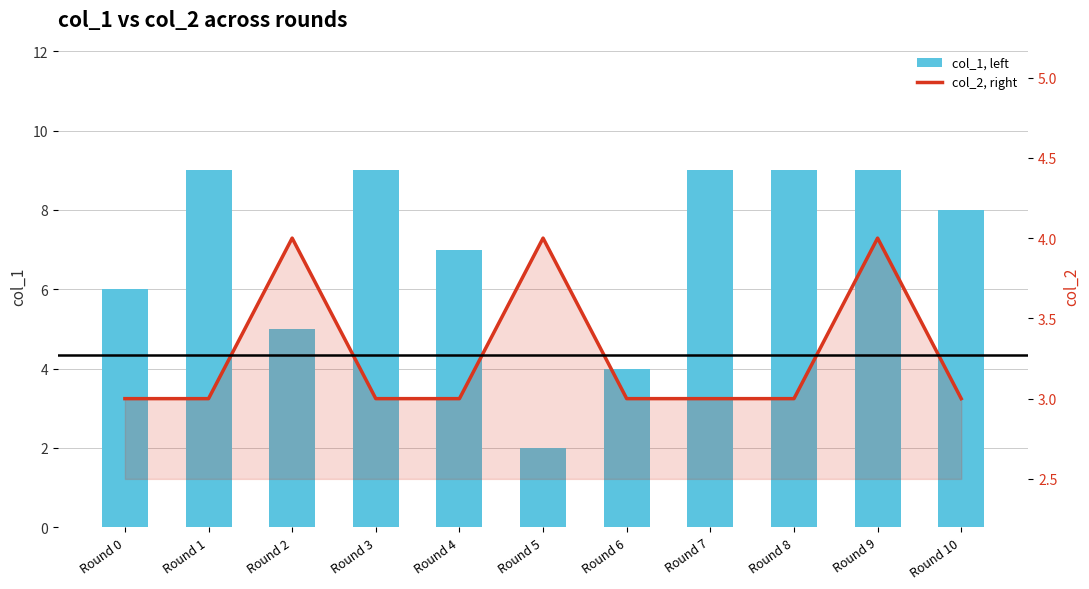

What is the minimum value for col_1, left?

2